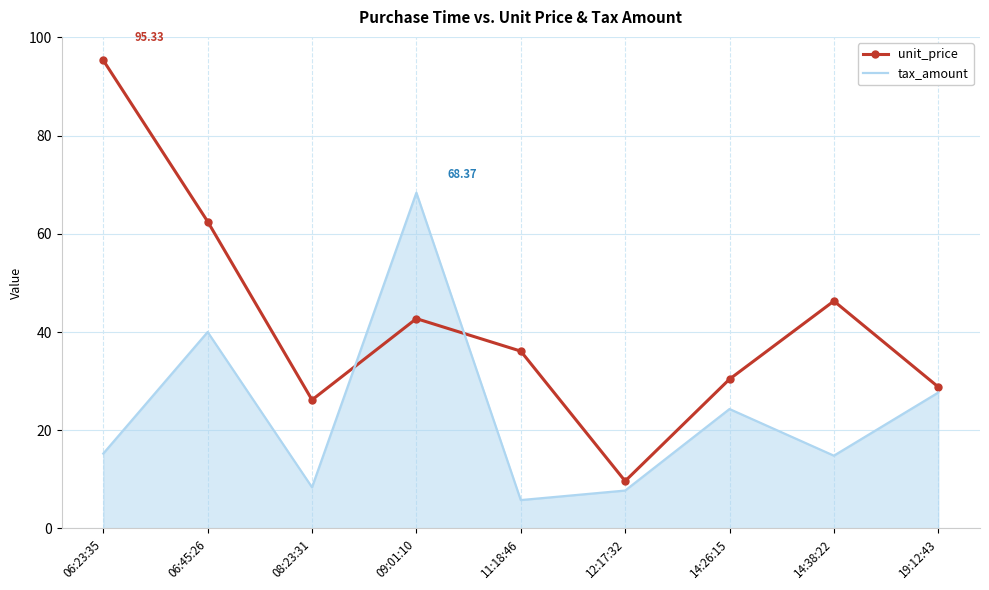

Which series has the largest range (max minus min)?

unit_price